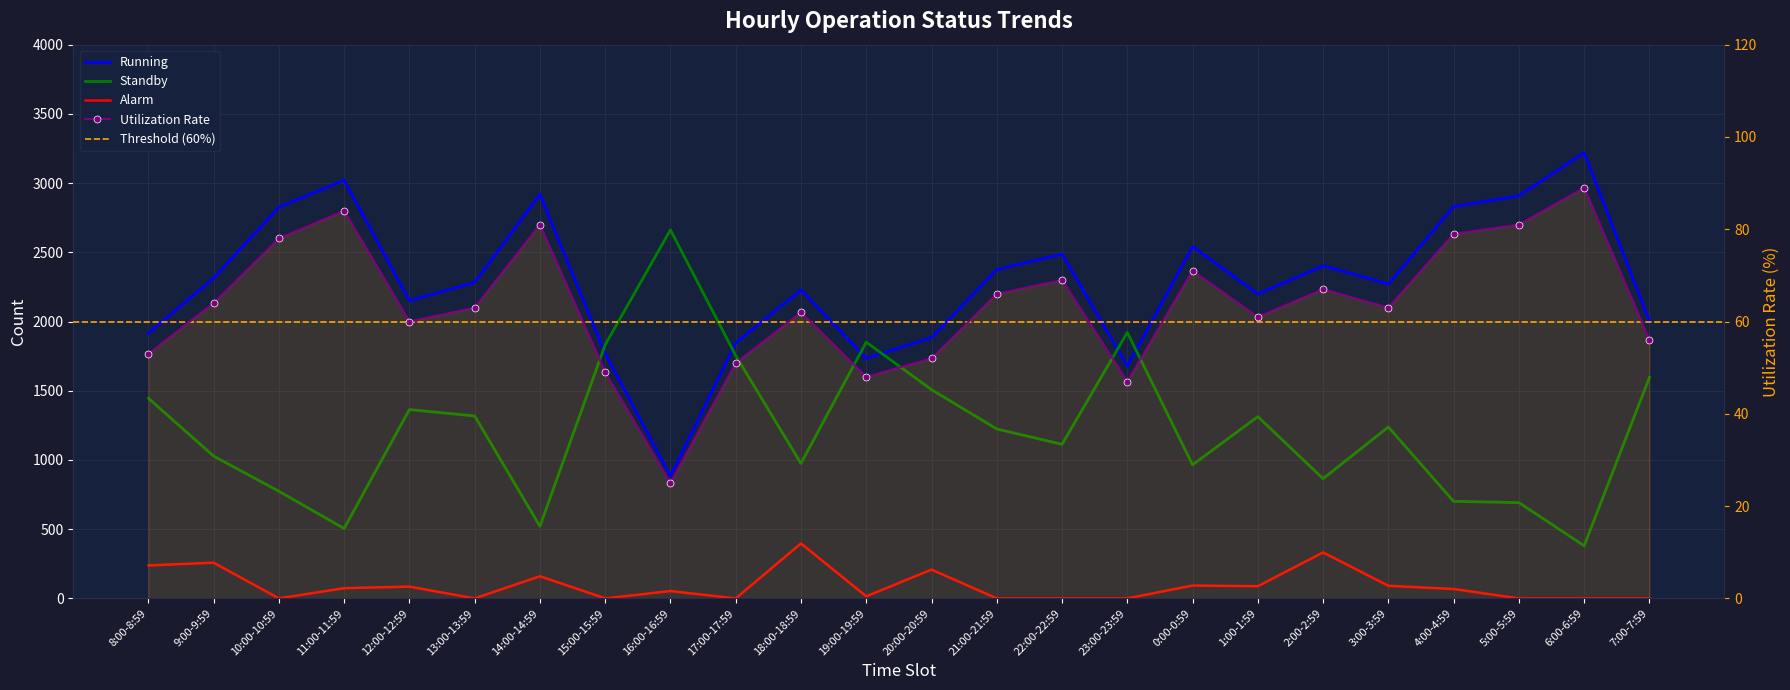

The value of Utilization at 15:00-15:59 is 18. True or false?

False